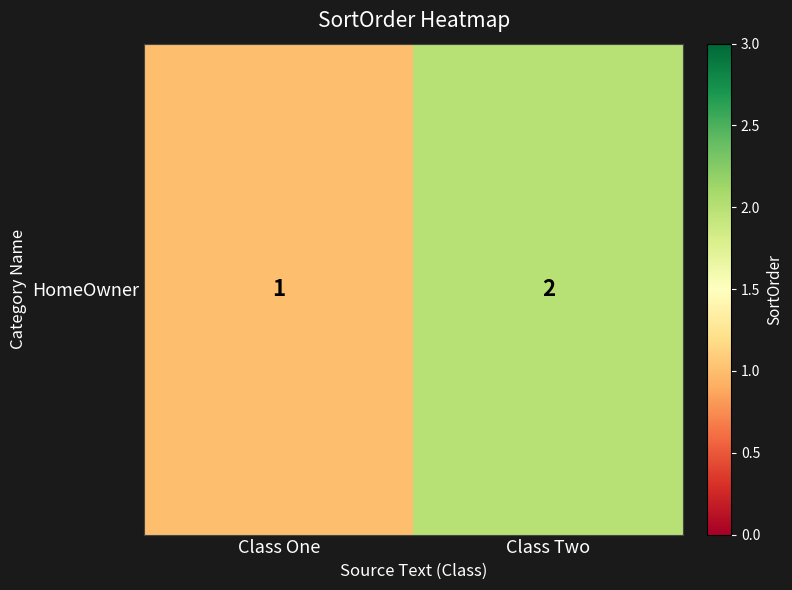

How many values are below 2?

1